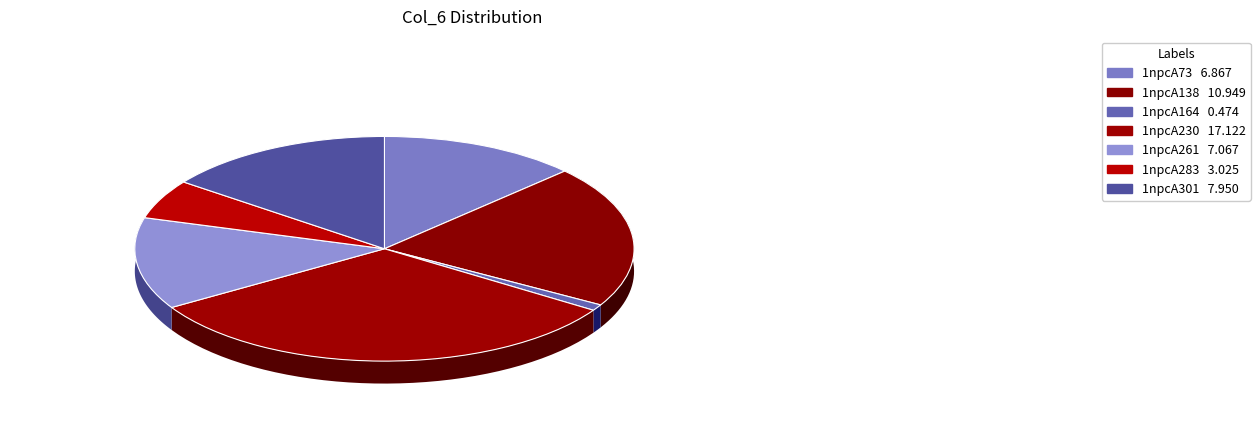

How many segments does this pie chart have?

7